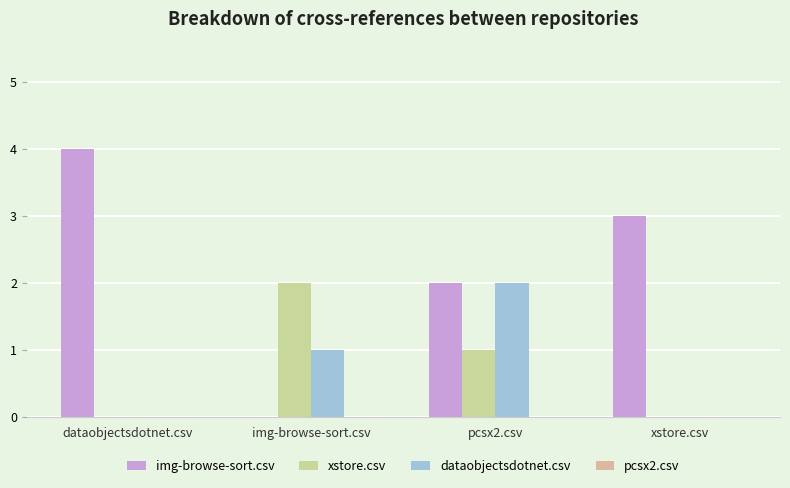

How many data points does each series have?

4